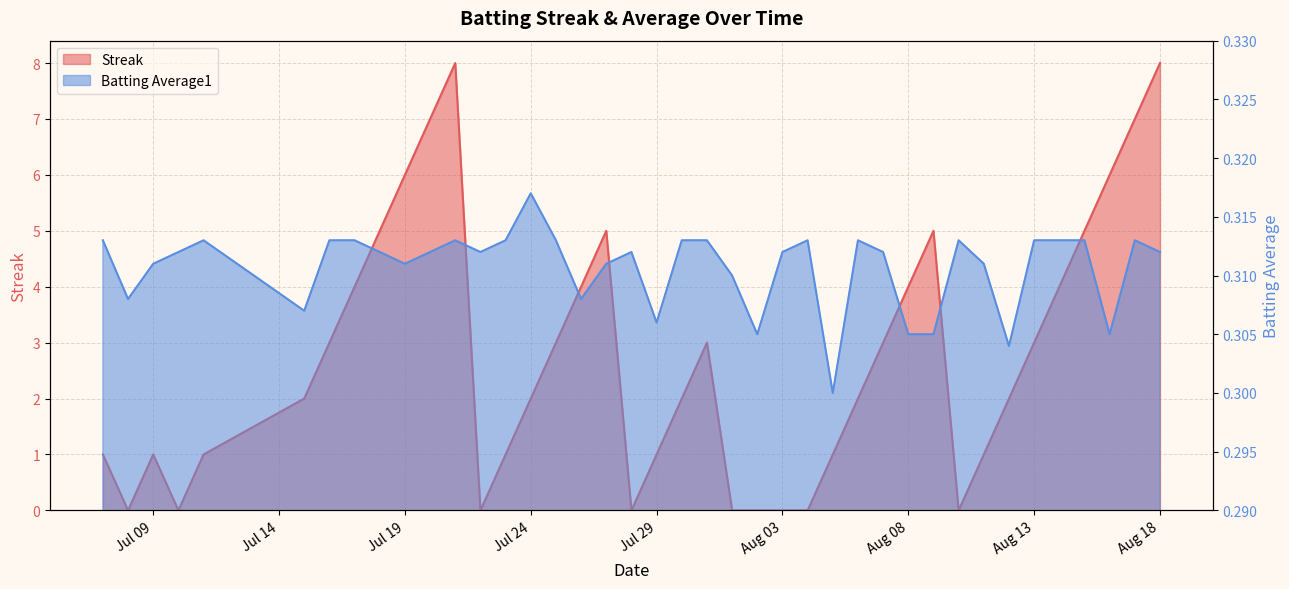

How many lines are shown in the chart?

2